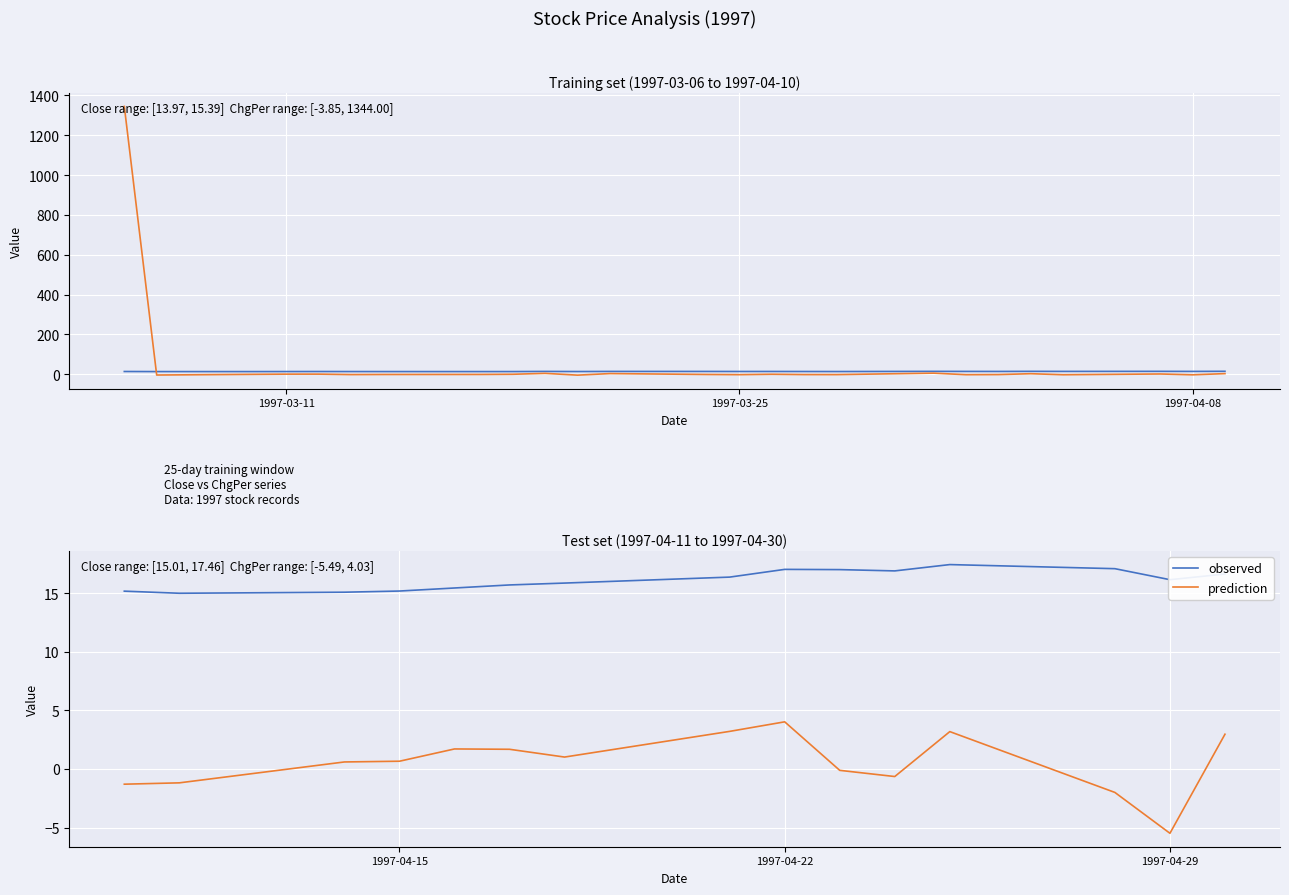

Which series has the largest range (max minus min)?

ChgPer